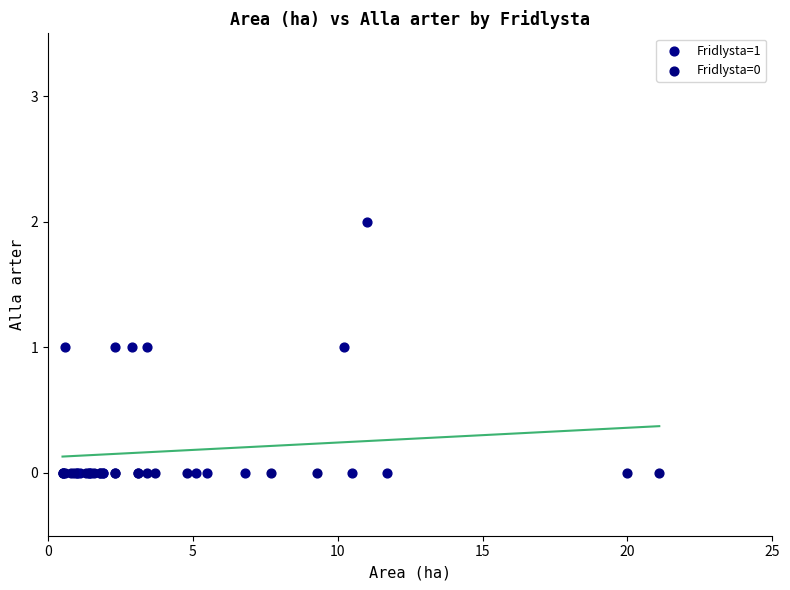

Which series reaches the maximum Y coordinate?

Fridlysta=1